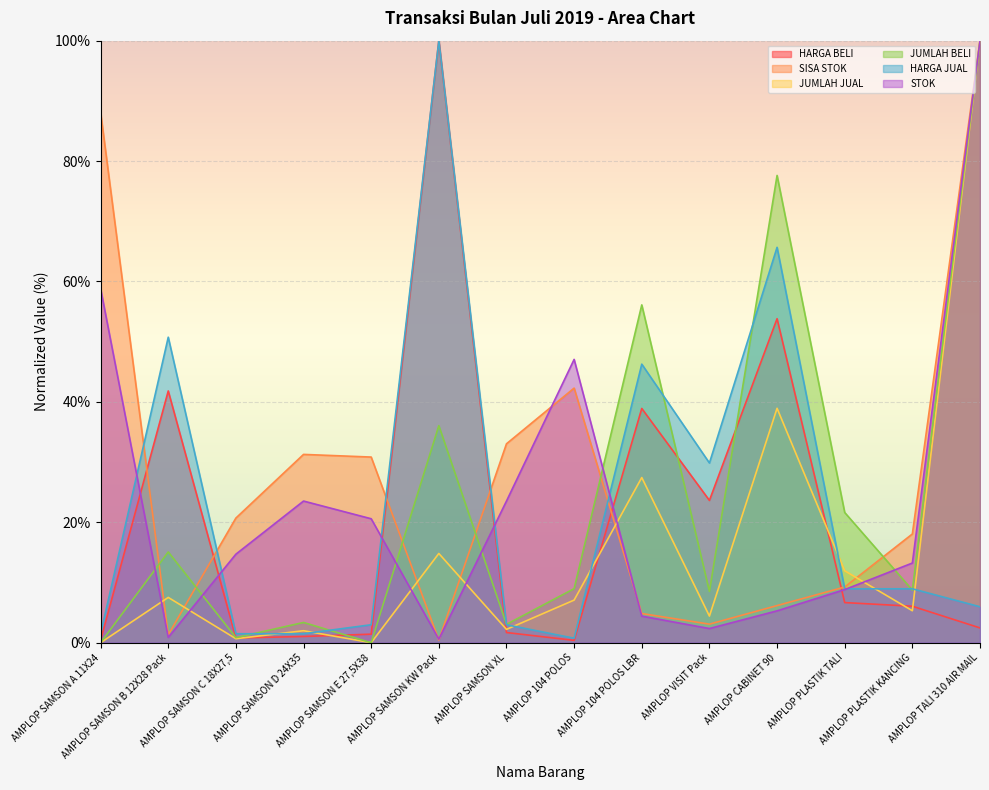

What is the difference between the JUMLAH BELI values at AMPLOP PLASTIK KANCING and AMPLOP PLASTIK TALI?

12.9